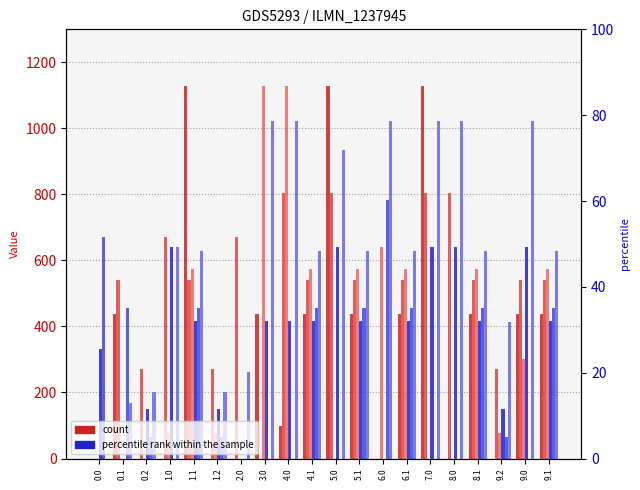

How many groups of bars are there?

20